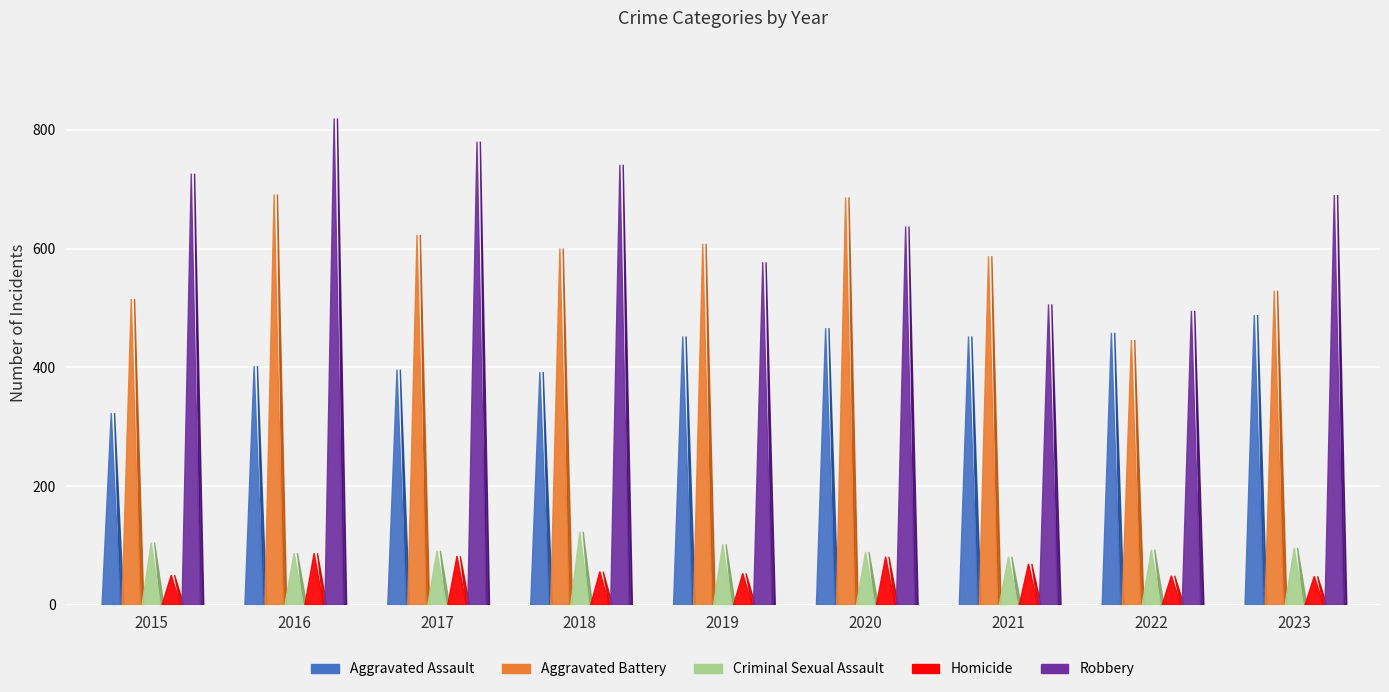

What are all the series names shown in the legend?

Aggravated Assault, Aggravated Battery, Criminal Sexual Assault, Homicide, Robbery